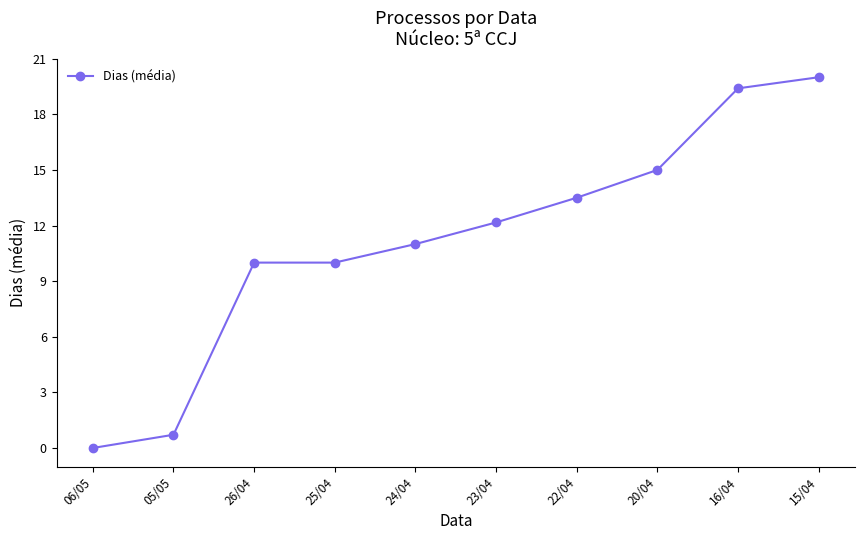

Reading left to right, list all the values displayed in this chart.

0.0	0.7	10.0	10.0	11.0	12.2	13.5	15.0	19.4	20.0